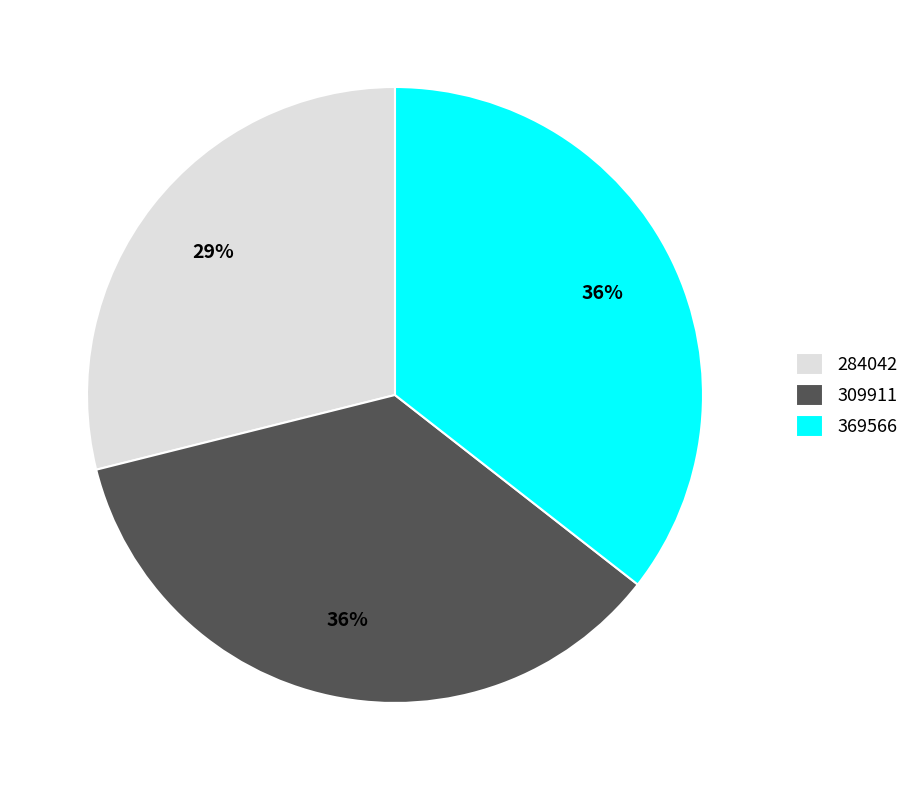

The 309911 slice represents 36% of the pie. True or false?

True